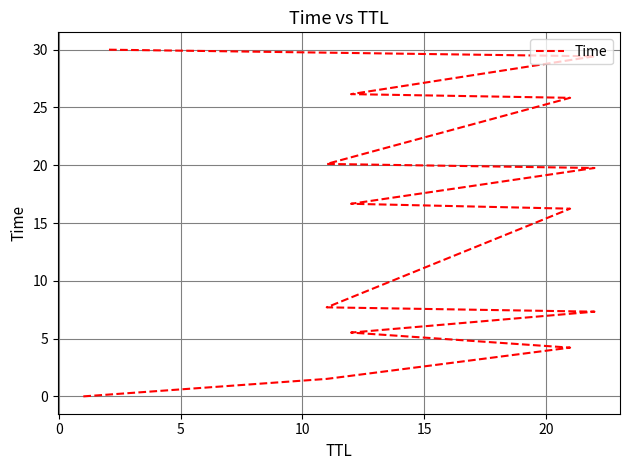

True or false: the data has more than 1 interior local peaks.

False